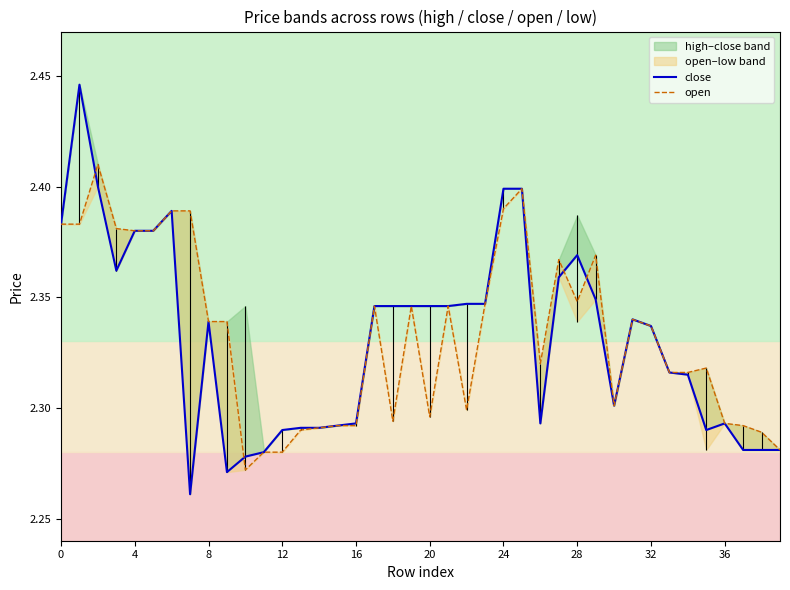

At 39, list the series in order from largest to smallest.

close, open